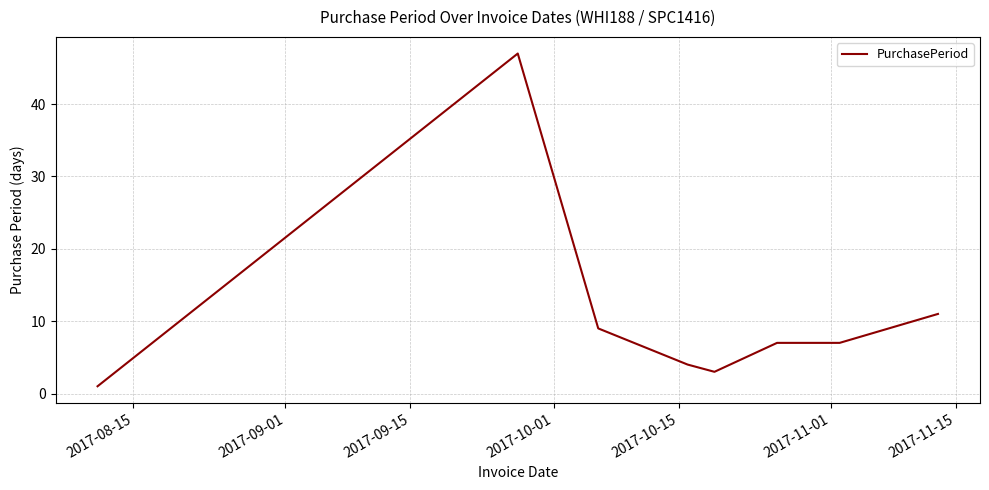

What is the difference between the maximum and minimum values?

46